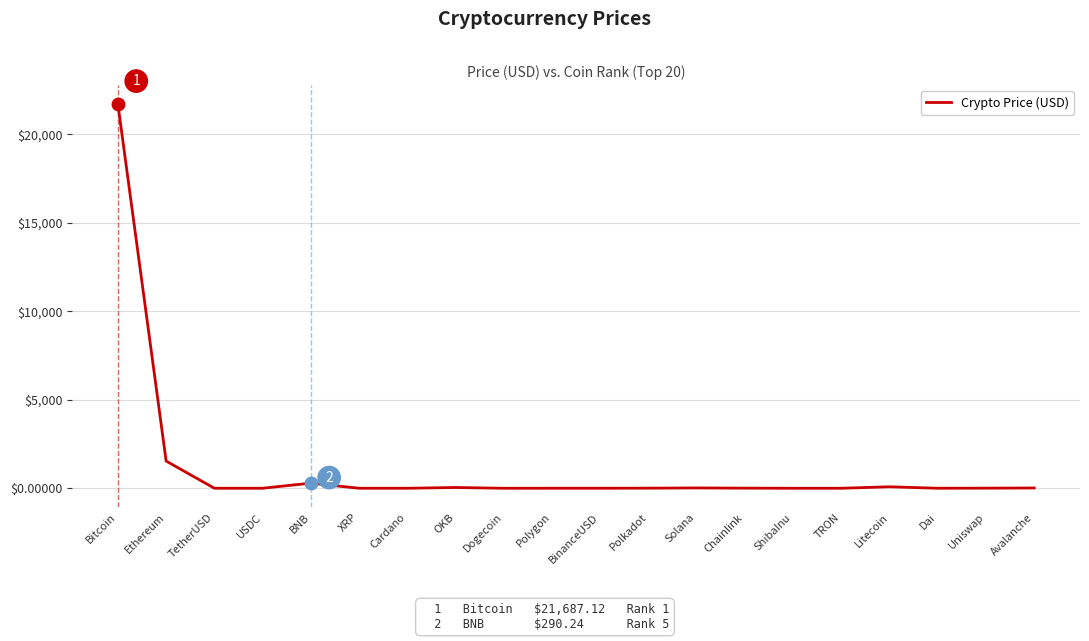

What is the maximum value shown in the chart?

21687.1